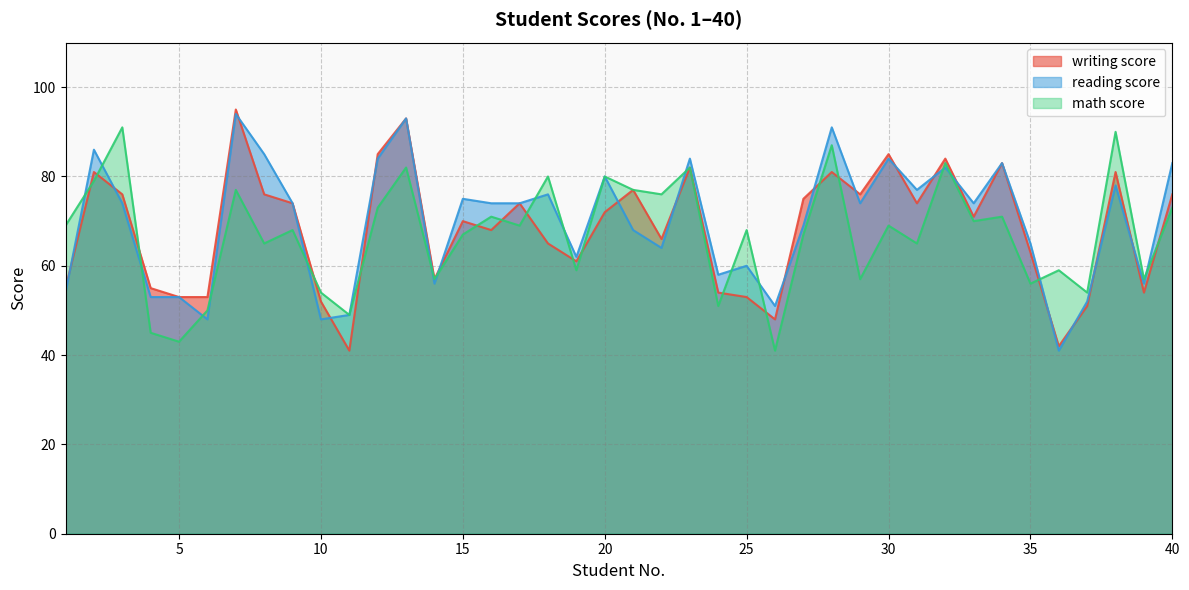

How many values in the reading score series are below 74?

18